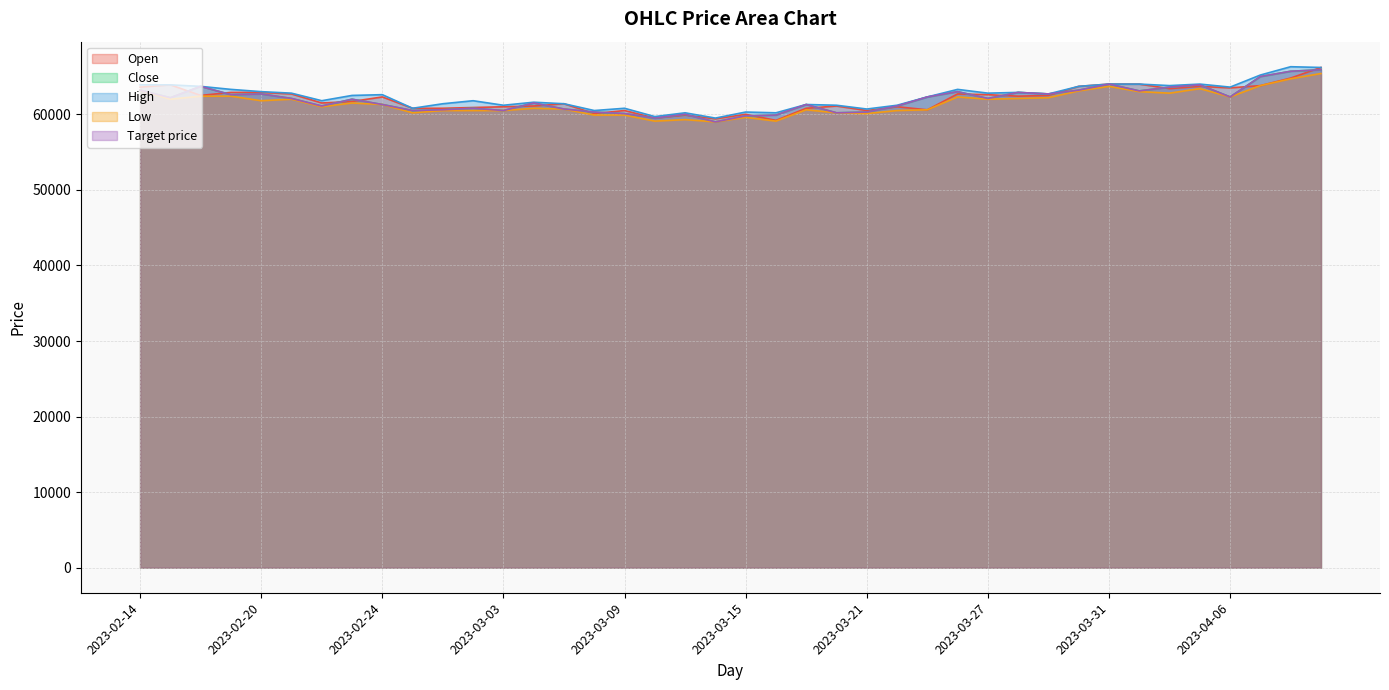

What is the value of the Open point at the 11th from the left?

60800